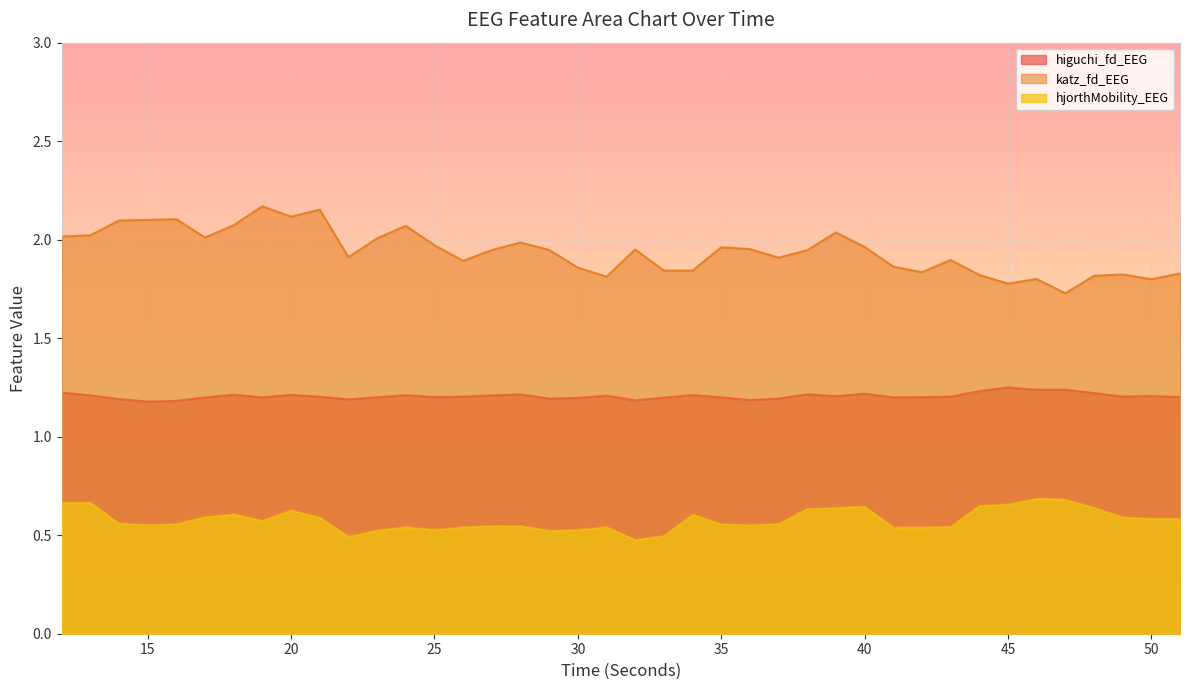

Reading left to right, list all the values displayed in this chart.

higuchi_fd_EEG: 12=1.2	13=1.2	14=1.2	15=1.2	16=1.2	17=1.2	18=1.2	19=1.2	20=1.2	21=1.2	22=1.2	23=1.2	24=1.2	25=1.2	26=1.2	27=1.2	28=1.2	29=1.2	30=1.2	31=1.2	32=1.2	33=1.2	34=1.2	35=1.2	36=1.2	37=1.2	38=1.2	39=1.2	40=1.2	41=1.2	42=1.2	43=1.2	44=1.2	45=1.2	46=1.2	47=1.2	48=1.2	49=1.2	50=1.2	51=1.2
katz_fd_EEG: 12=2.0	13=2.0	14=2.1	15=2.1	16=2.1	17=2.0	18=2.1	19=2.2	20=2.1	21=2.2	22=1.9	23=2.0	24=2.1	25=2.0	26=1.9	27=1.9	28=2.0	29=1.9	30=1.9	31=1.8	32=2.0	33=1.8	34=1.8	35=2.0	36=2.0	37=1.9	38=1.9	39=2.0	40=2.0	41=1.9	42=1.8	43=1.9	44=1.8	45=1.8	46=1.8	47=1.7	48=1.8	49=1.8	50=1.8	51=1.8
hjorthMobility_EEG: 12=0.7	13=0.7	14=0.6	15=0.6	16=0.6	17=0.6	18=0.6	19=0.6	20=0.6	21=0.6	22=0.5	23=0.5	24=0.5	25=0.5	26=0.5	27=0.5	28=0.5	29=0.5	30=0.5	31=0.5	32=0.5	33=0.5	34=0.6	35=0.6	36=0.6	37=0.6	38=0.6	39=0.6	40=0.6	41=0.5	42=0.5	43=0.5	44=0.6	45=0.7	46=0.7	47=0.7	48=0.6	49=0.6	50=0.6	51=0.6